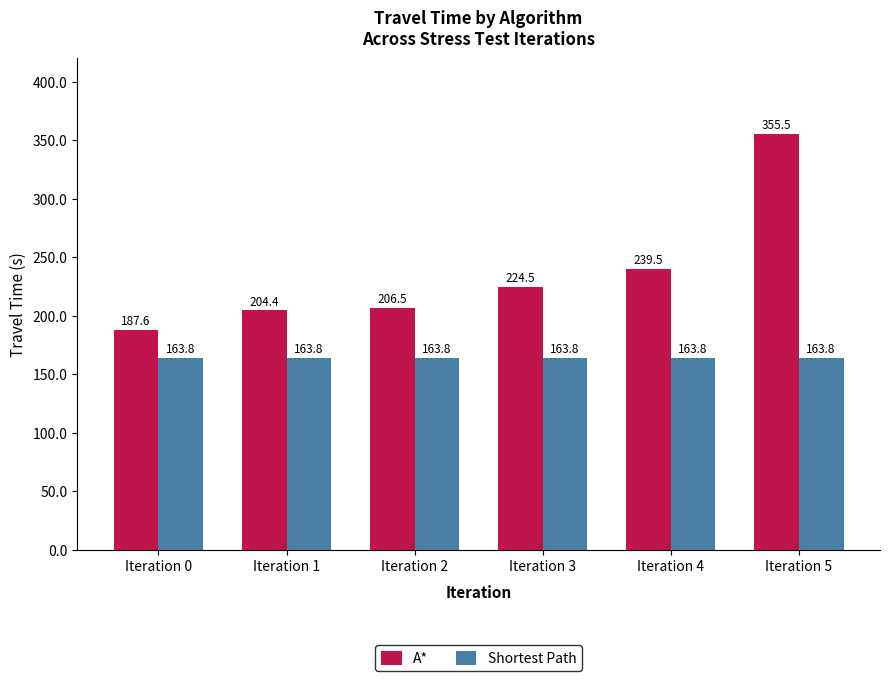

What is the value of the Shortest Path bar at the 1st from the left?

163.8